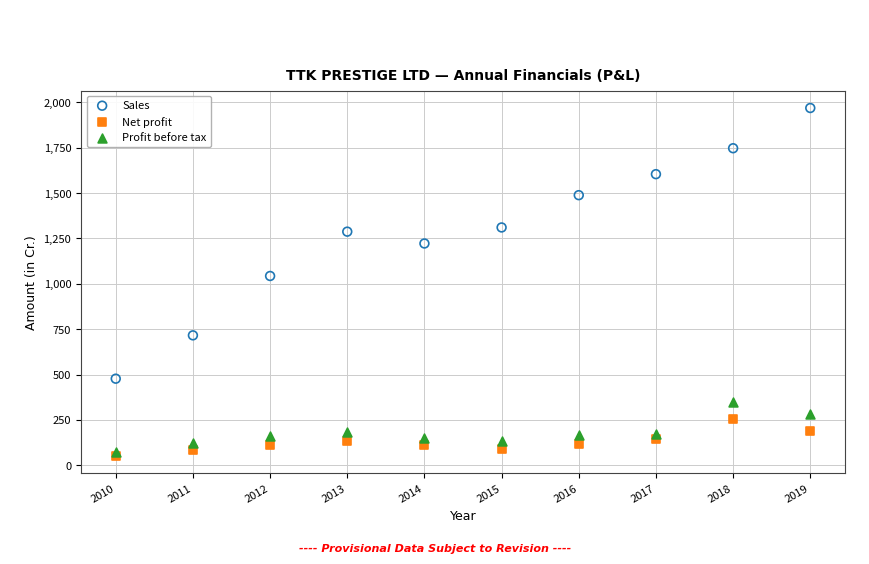

Which series reaches the maximum Y coordinate?

Sales